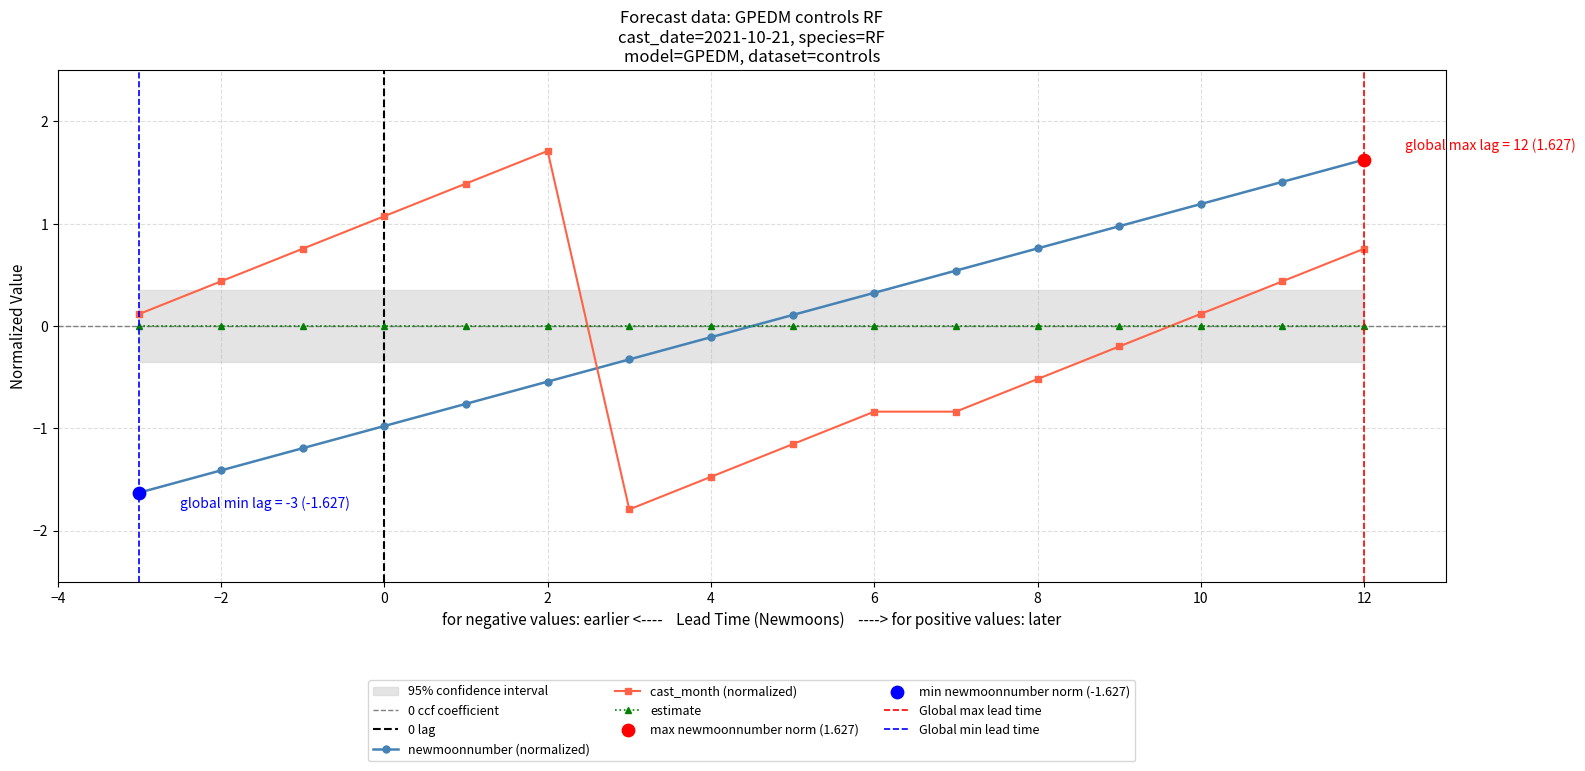

Is the value of newmoonnumber at -2 greater than the value of cast_month at 2?

No